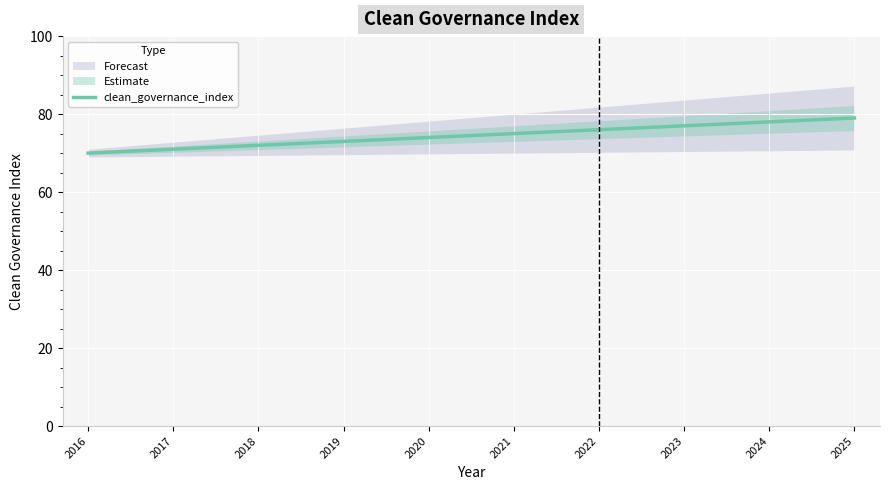

How many data points are less than 75?

5